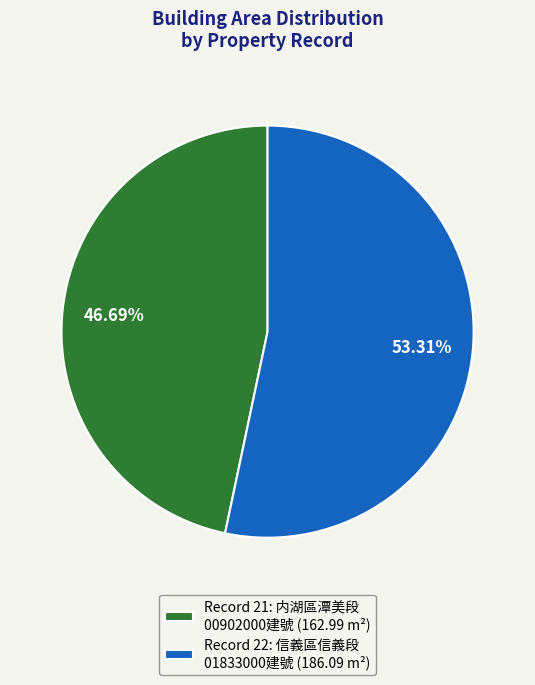

Which slice represents more than half of the pie?

Record 22: 信義區信義段 01833000建號 (186.09 m²)